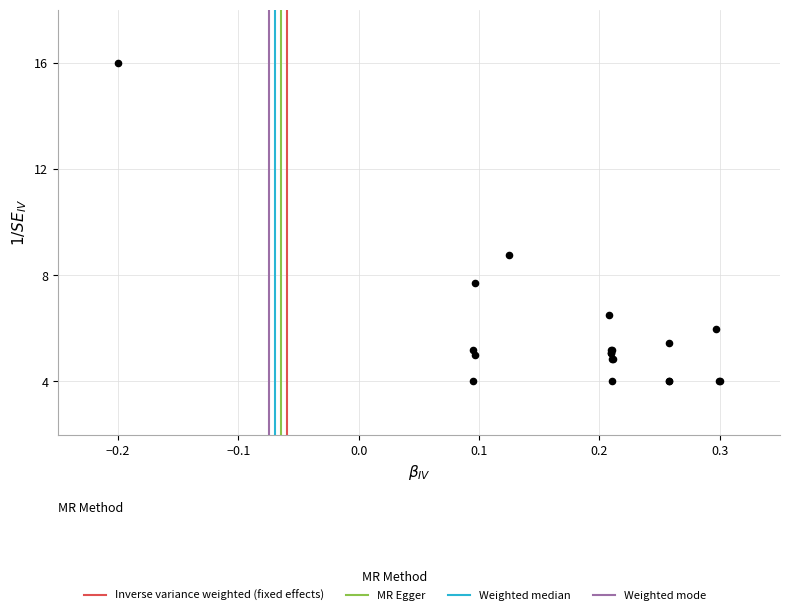

What Y value in the scatter plot is closest to 10?

8.8